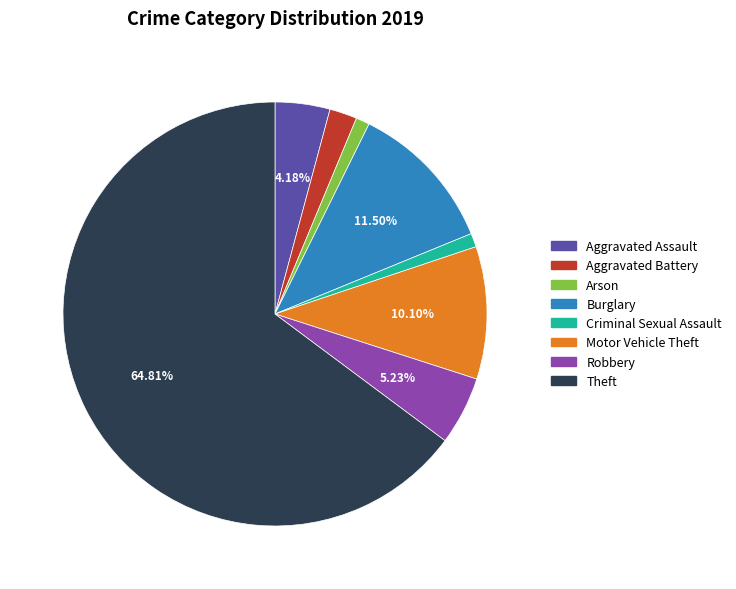

Count the number of slices in the pie.

8